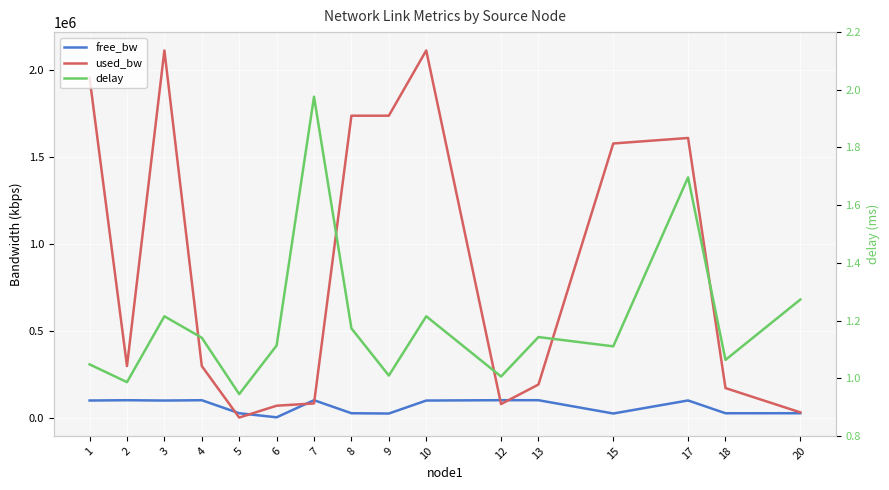

What are all the series names shown in the legend?

free_bw, used_bw, delay